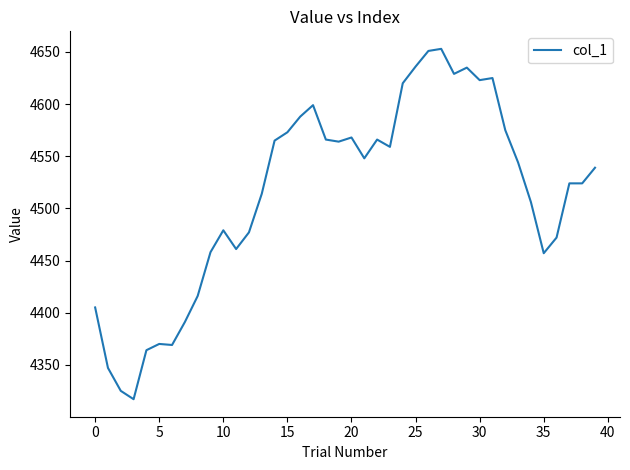

What is the minimum value shown in the chart?

4317